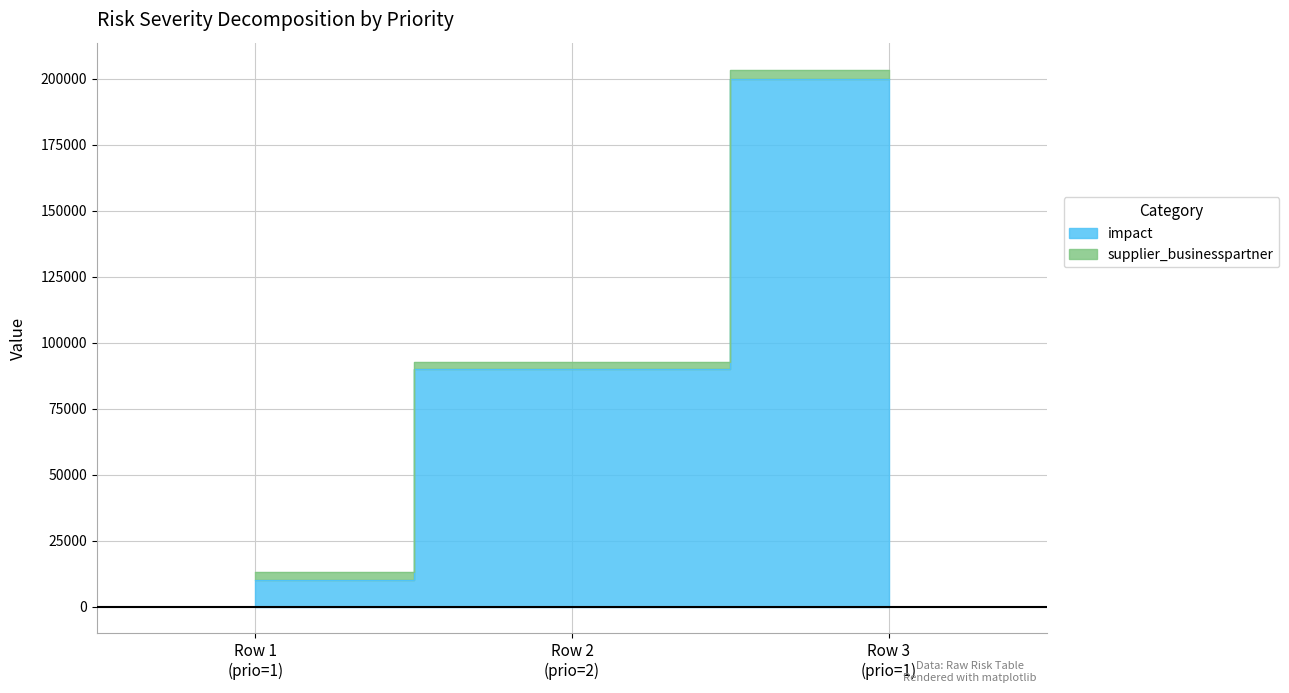

The value at Row 3 (prio=1) is 200000. True or false?

True